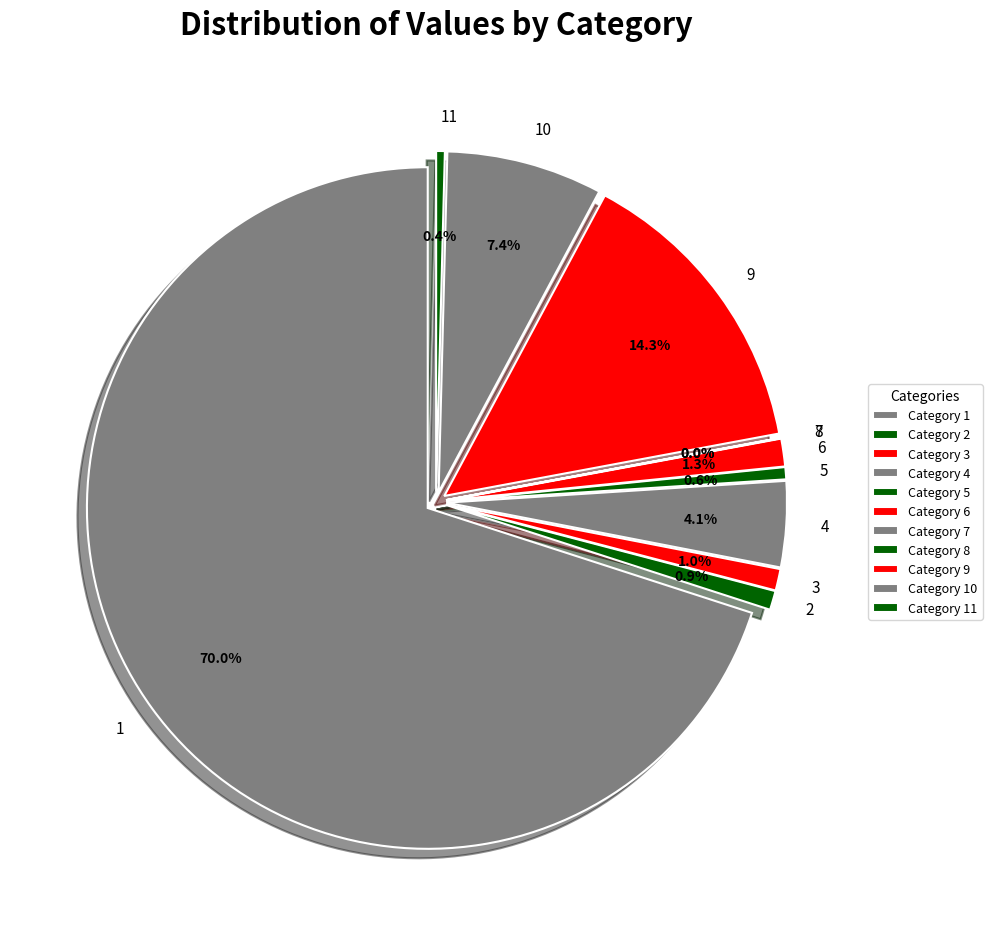

Count the number of slices in the pie.

11